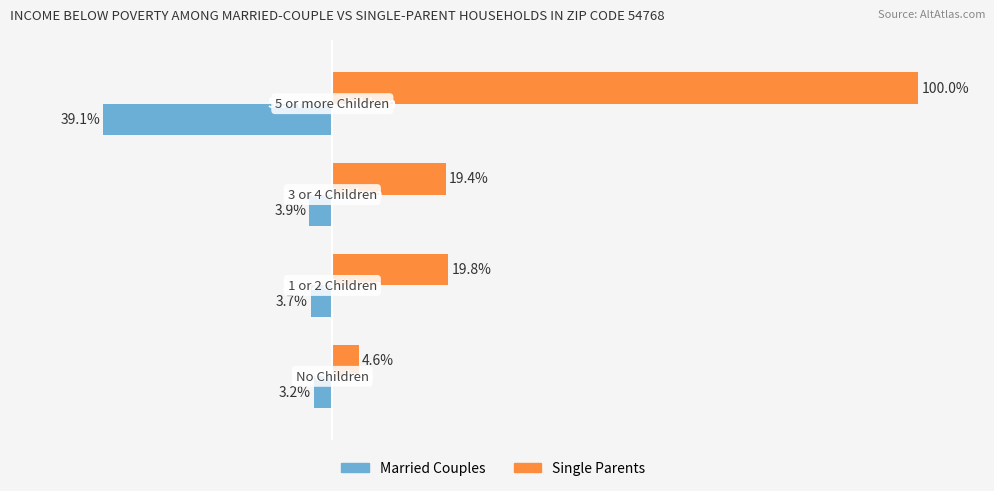

List the series in order of their peak value, lowest first.

Married Couples, Single Parents